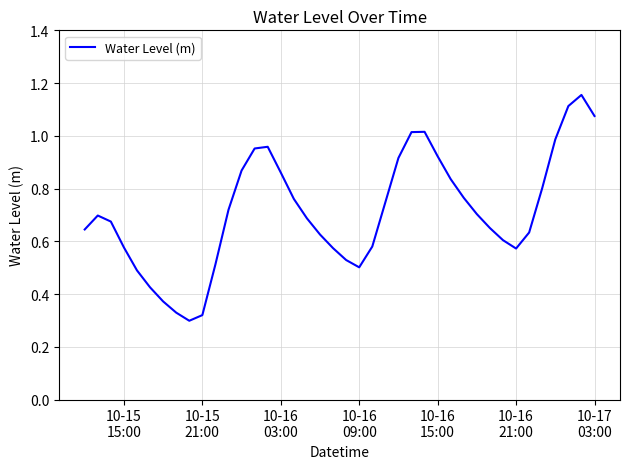

Reading left to right, extract all data points from this chart.

0.6	0.7	0.7	0.6	0.5	0.4	0.4	0.3	0.3	0.3	0.5	0.7	0.9	1.0	1.0	0.9	0.8	0.7	0.6	0.6	0.5	0.5	0.6	0.7	0.9	1.0	1.0	0.9	0.8	0.8	0.7	0.7	0.6	0.6	0.6	0.8	1.0	1.1	1.2	1.1